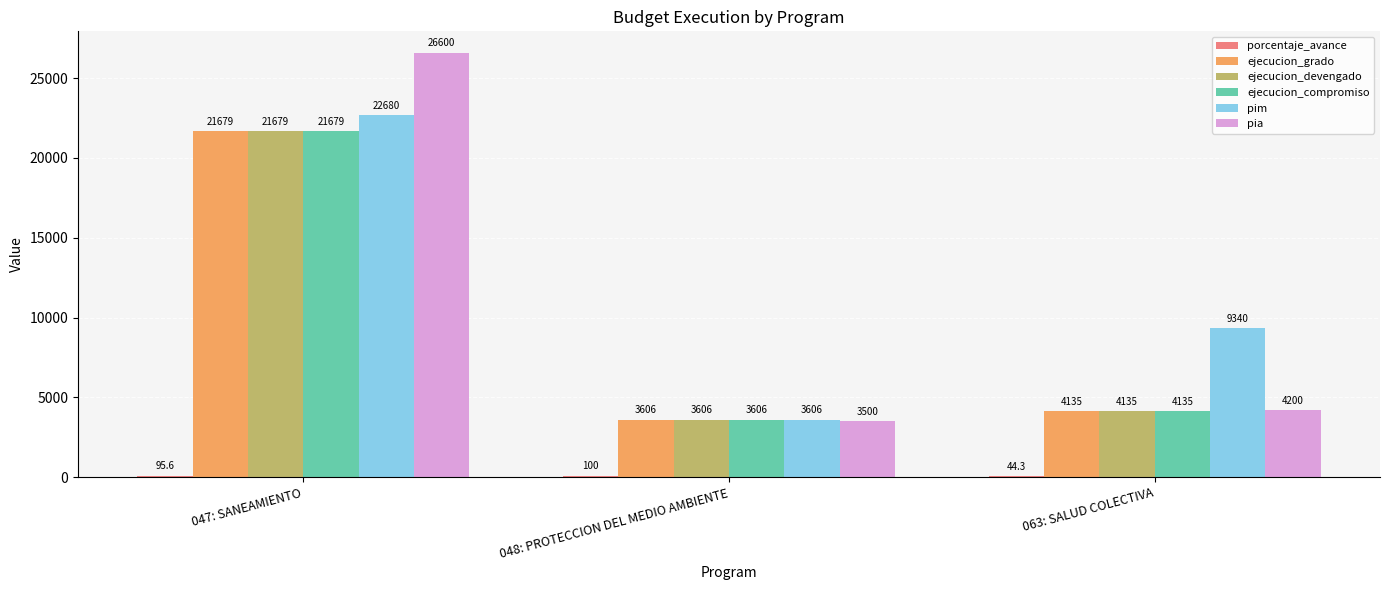

Which series has the largest range (max minus min)?

pia